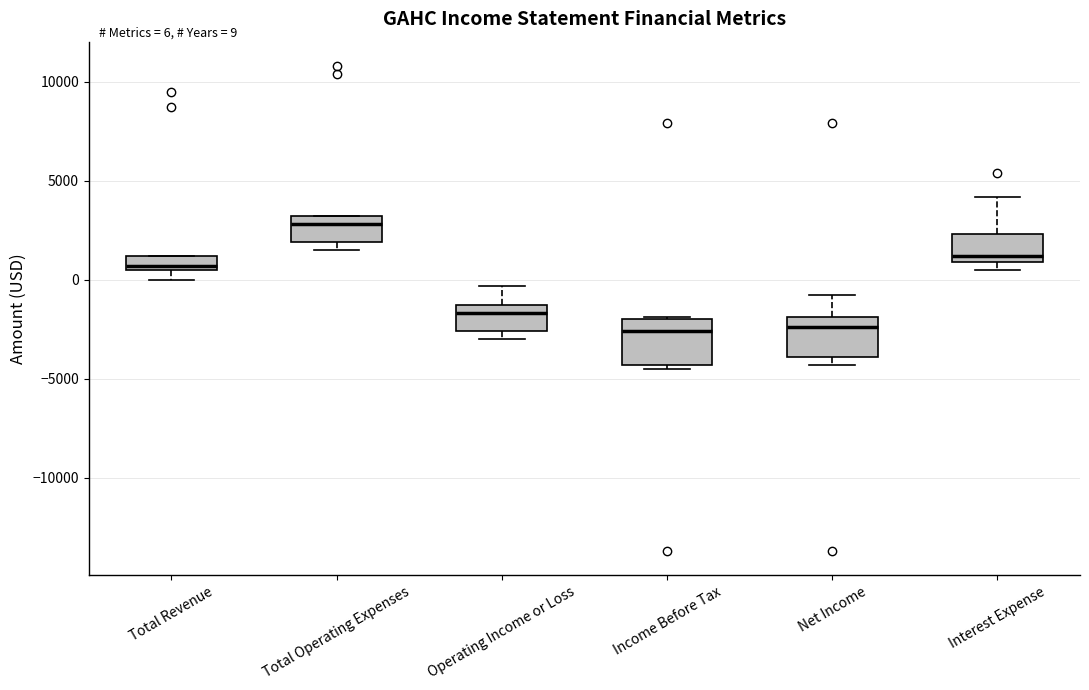

Which box's median line is the highest?

Total Operating Expenses